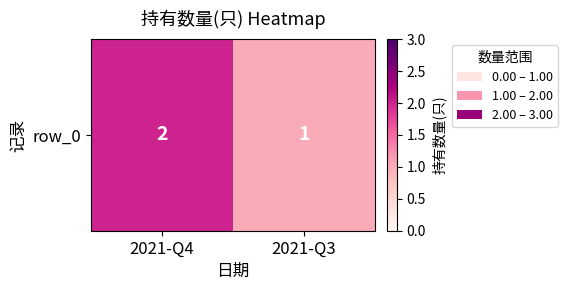

Reading left to right, extract all data points from this chart.

2	1